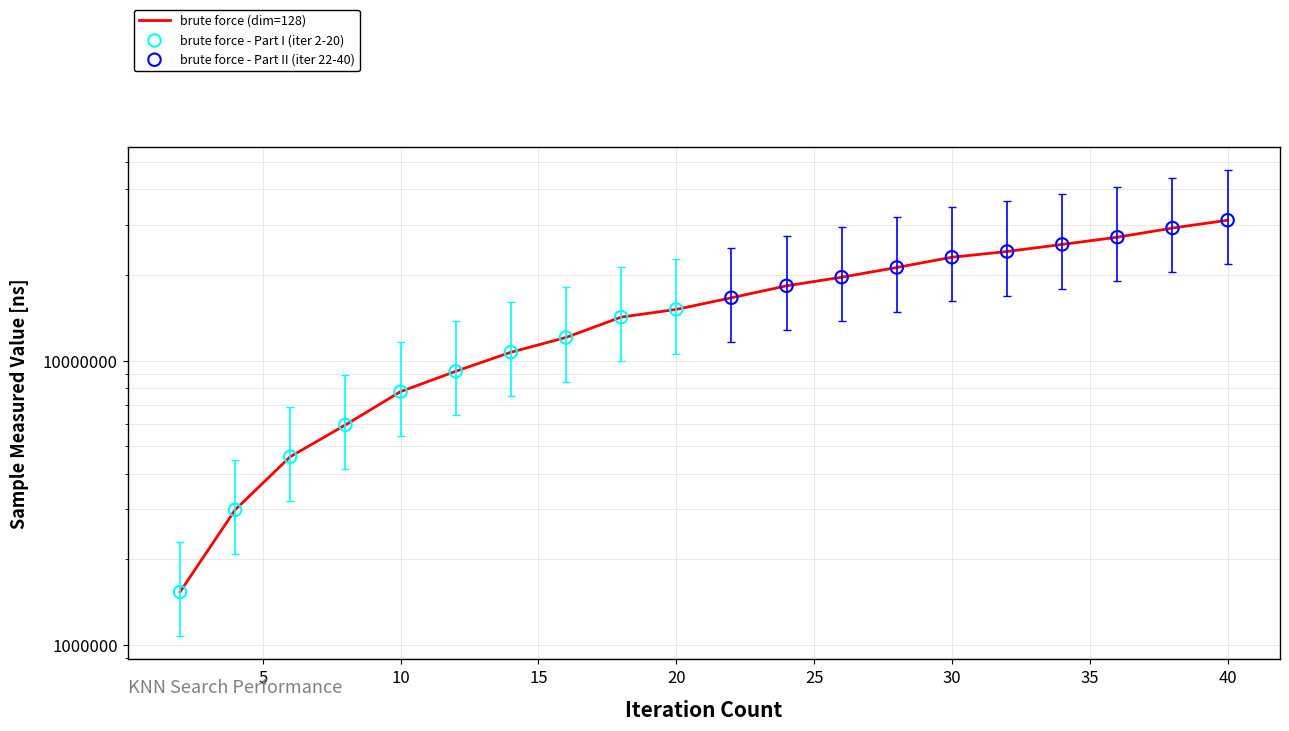

What is the change in value from 2 to 40?

+29568900